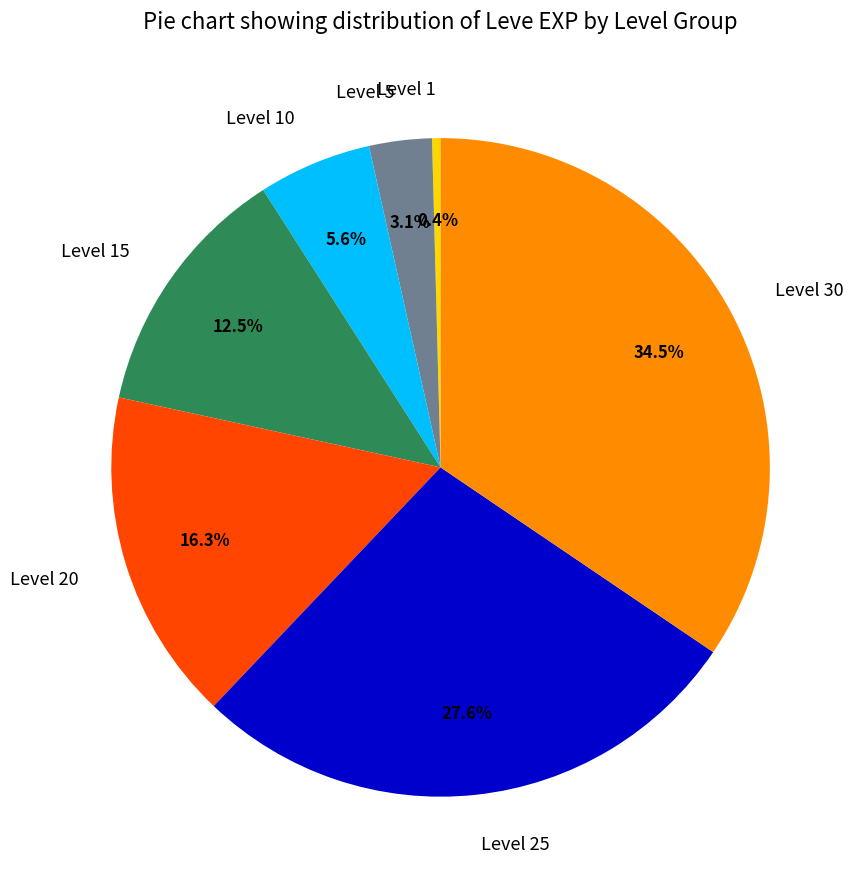

To the nearest percent, what portion does Level 25 represent?

28%